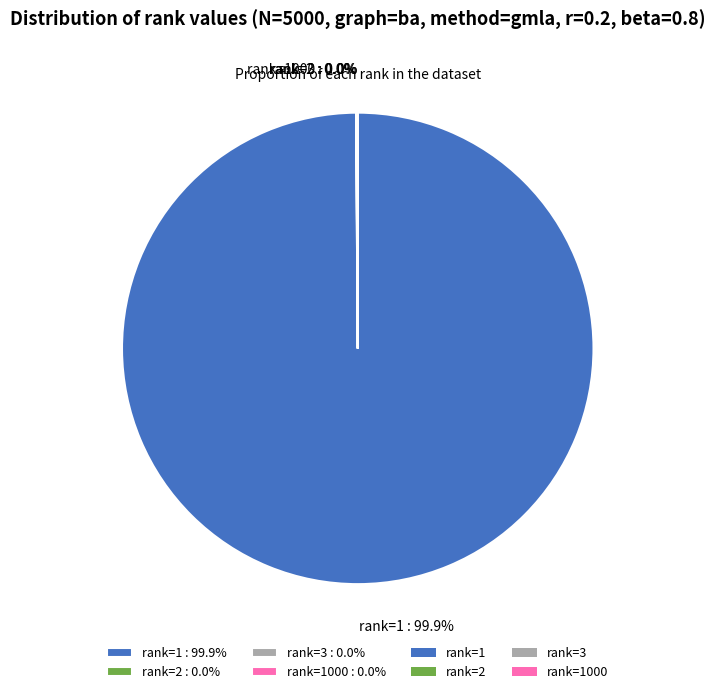

Is there any slice that represents more than half of the pie?

Yes